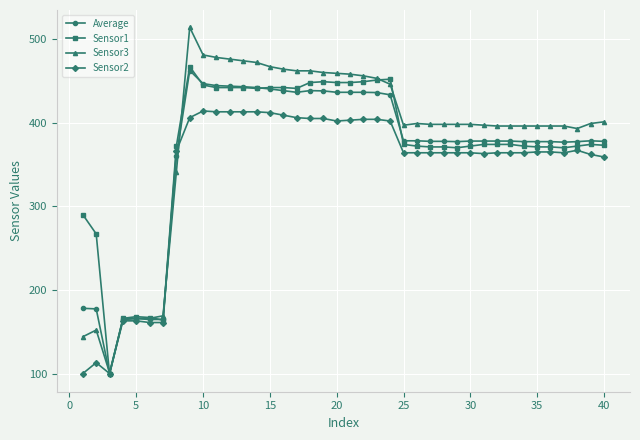

Does the chart have visible grid lines?

Yes